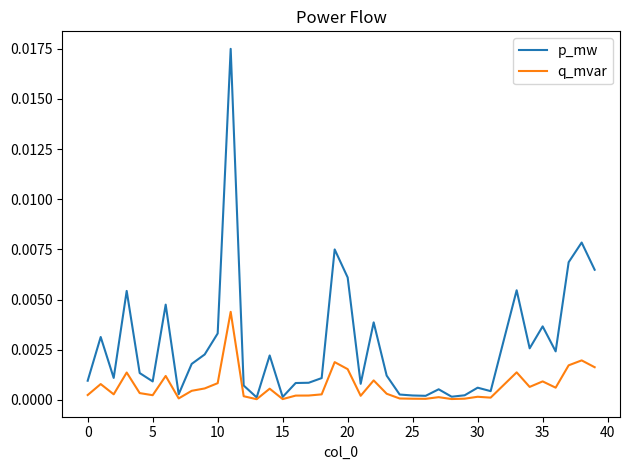

List the series in order of their overall mean, highest first.

p_mw, q_mvar